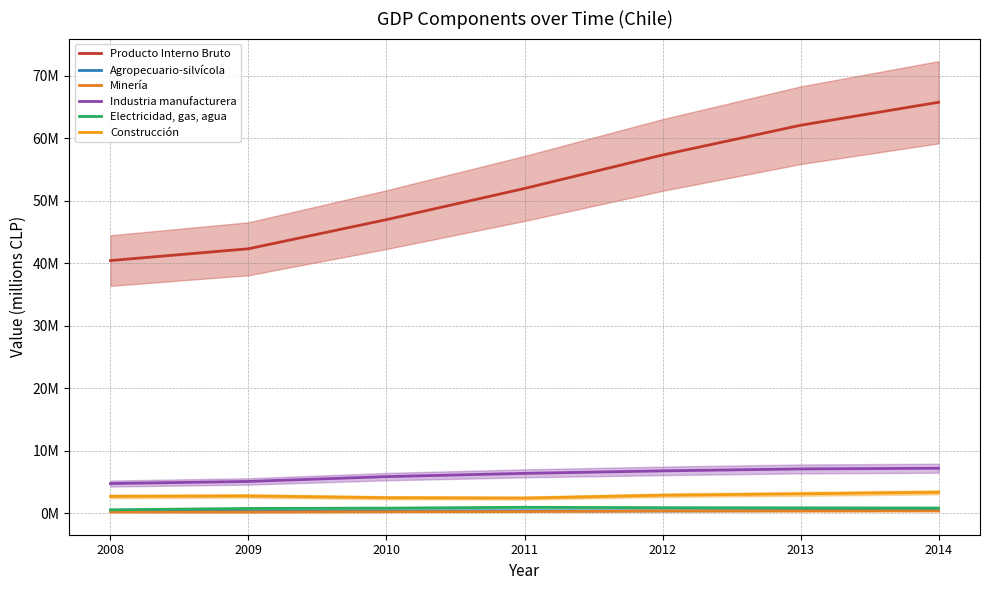

At which label does Minería first exceed 303248?

2012